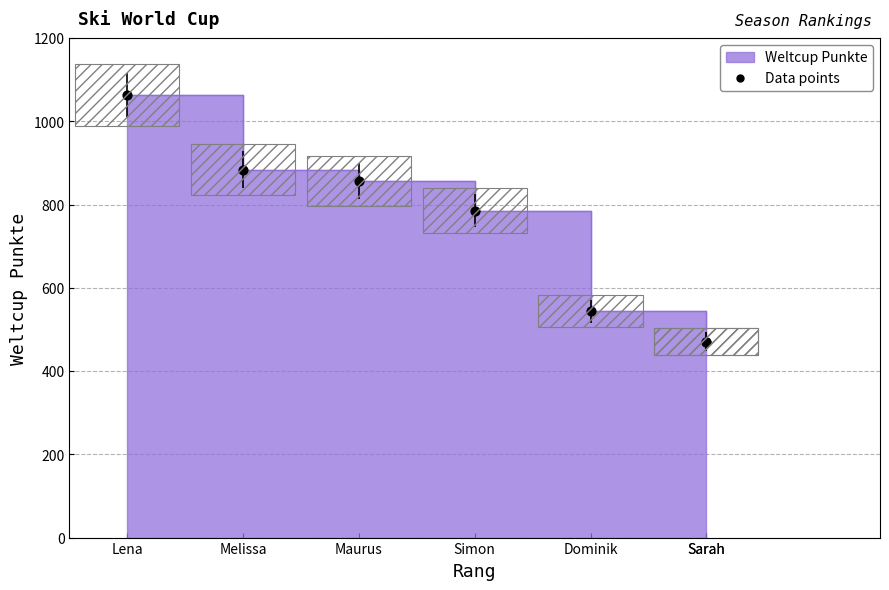

Approximately how many times larger is the value at Sarah compared to Lena?

0.4